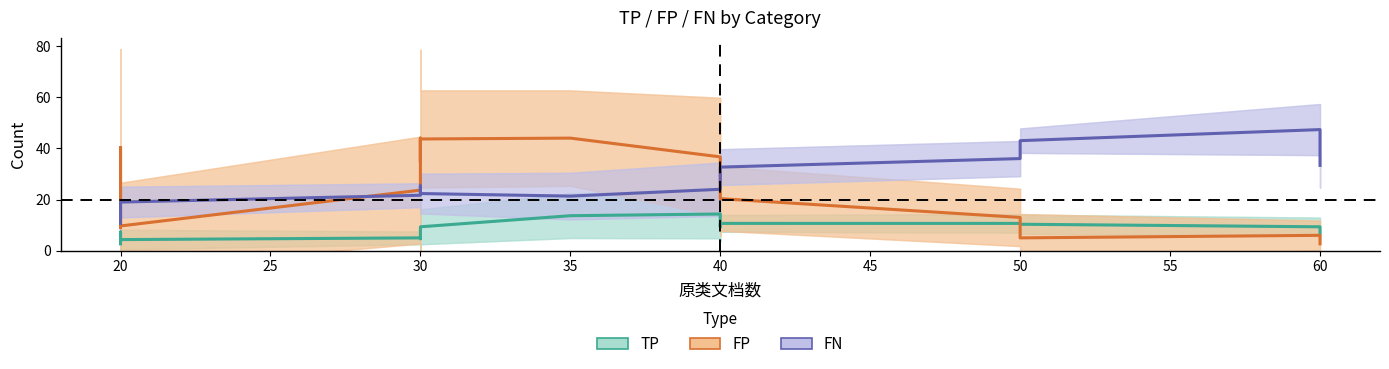

What is the greatest value displayed?

47.3